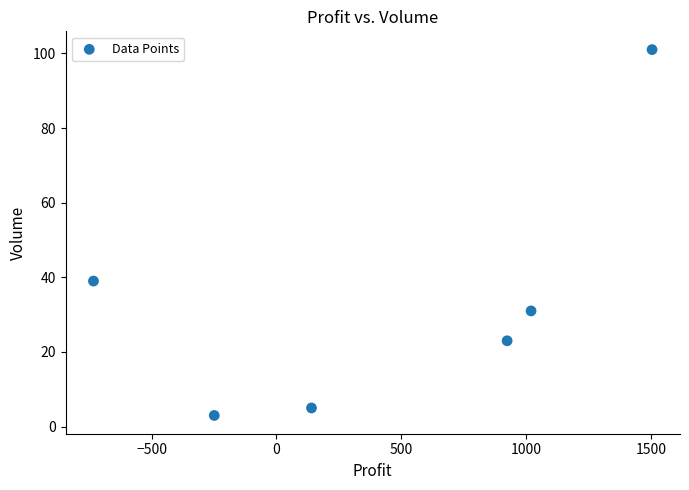

What is the range of Y values (max minus min)?

98